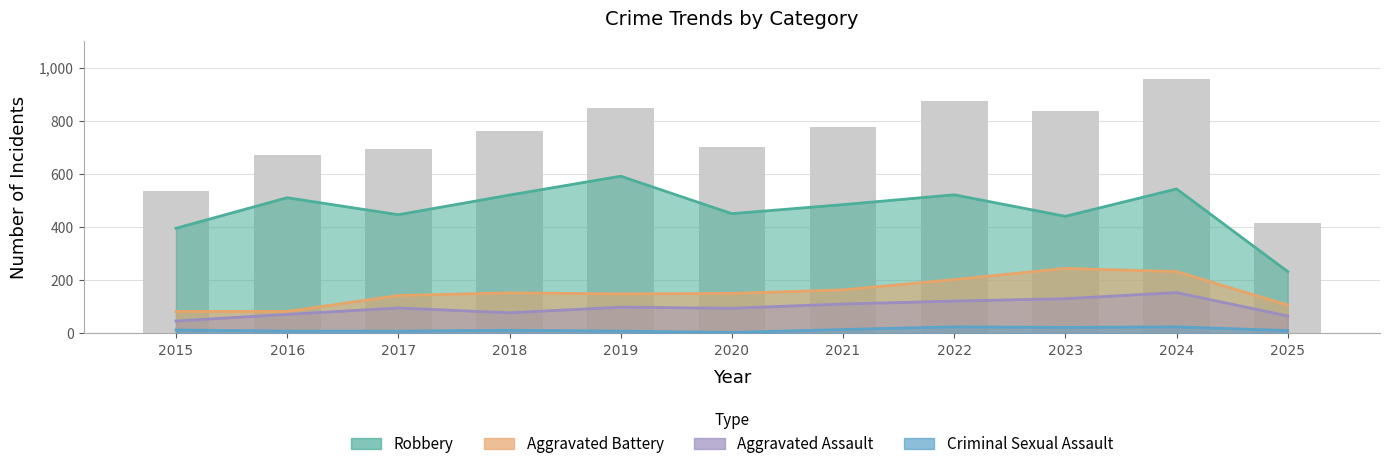

Reading left to right, list all the values displayed in this chart.

Aggravated Assault: 2015=46	2016=71	2017=95	2018=77	2019=98	2020=94	2021=110	2022=121	2023=130	2024=153	2025=65
Aggravated Battery: 2015=82	2016=82	2017=142	2018=152	2019=148	2020=150	2021=163	2022=202	2023=244	2024=232	2025=106
Criminal Sexual Assault: 2015=12	2016=8	2017=8	2018=11	2019=8	2020=3	2021=14	2022=24	2023=22	2024=24	2025=10
Robbery: 2015=395	2016=510	2017=446	2018=520	2019=591	2020=450	2021=484	2022=521	2023=440	2024=543	2025=232
Total: 2015=535	2016=672	2017=692	2018=761	2019=847	2020=700	2021=776	2022=874	2023=838	2024=956	2025=414